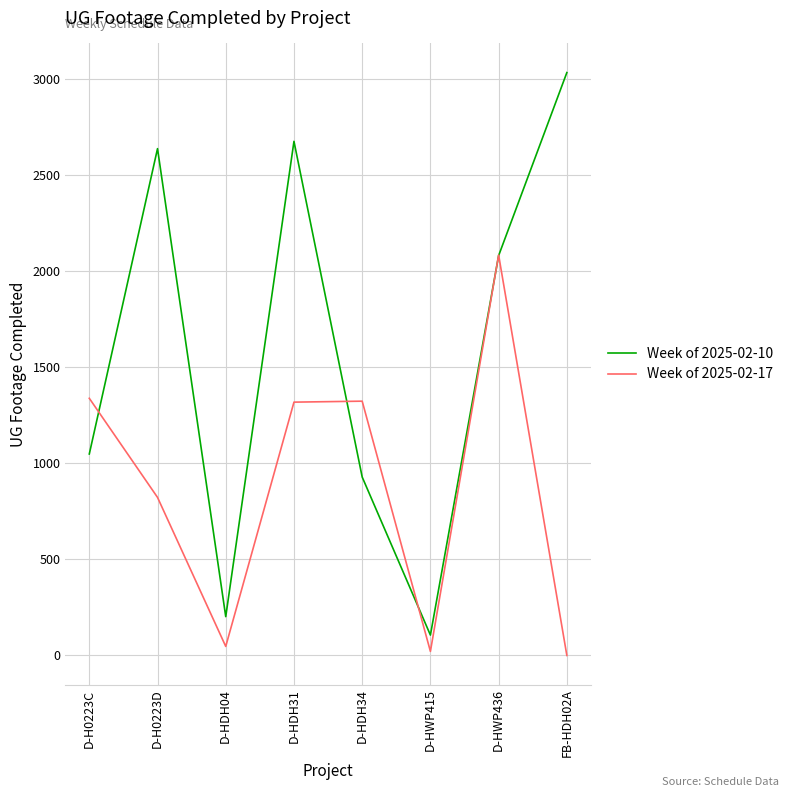

In Week of 2025-02-17, how many points are higher than both neighbors (excluding endpoints)?

2